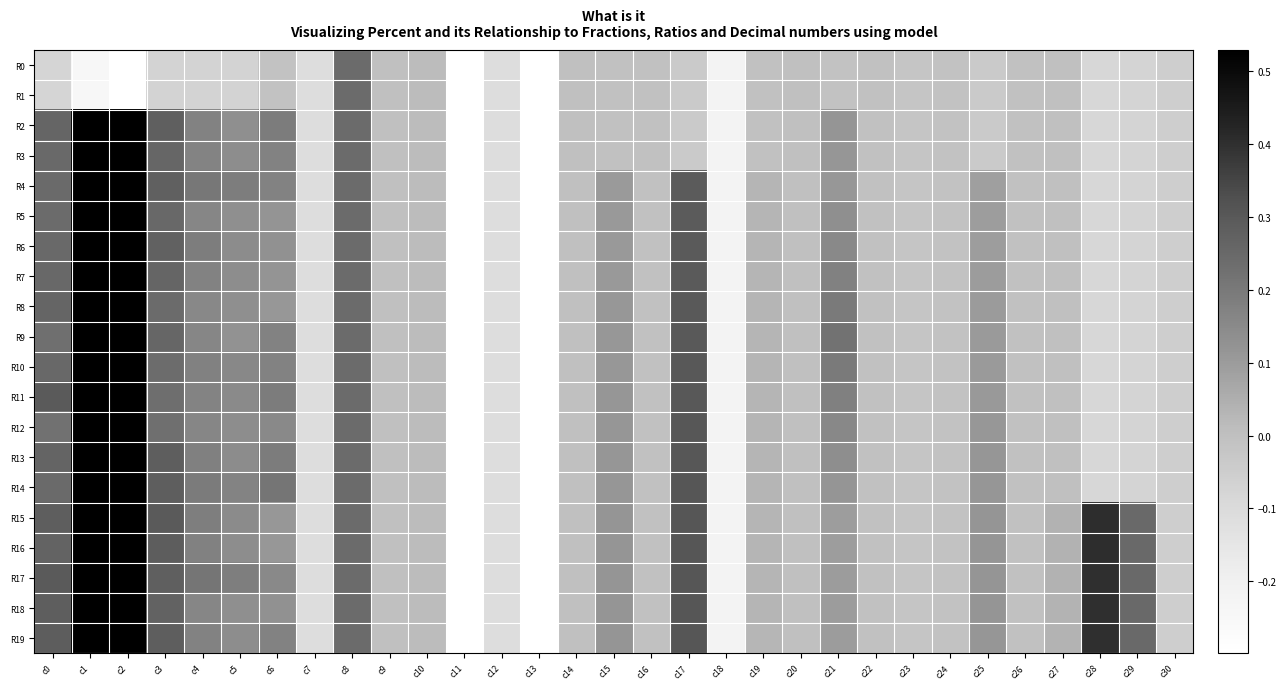

What is the difference between the highest and lowest values at c3?

0.4